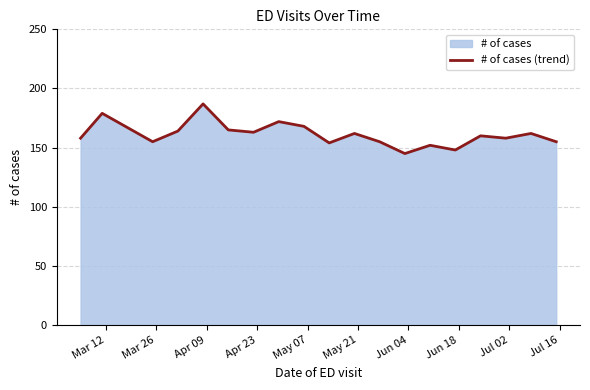

Does the chart have visible grid lines?

Yes